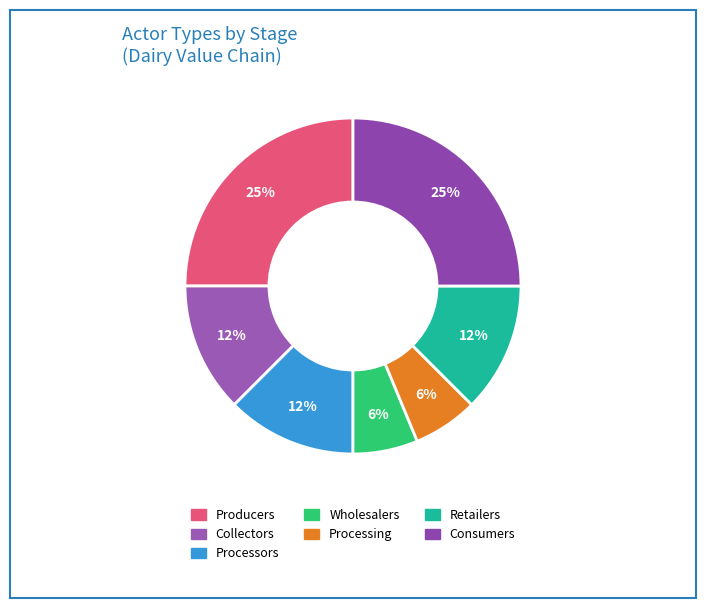

The Consumers slice represents 25% of the pie. True or false?

True